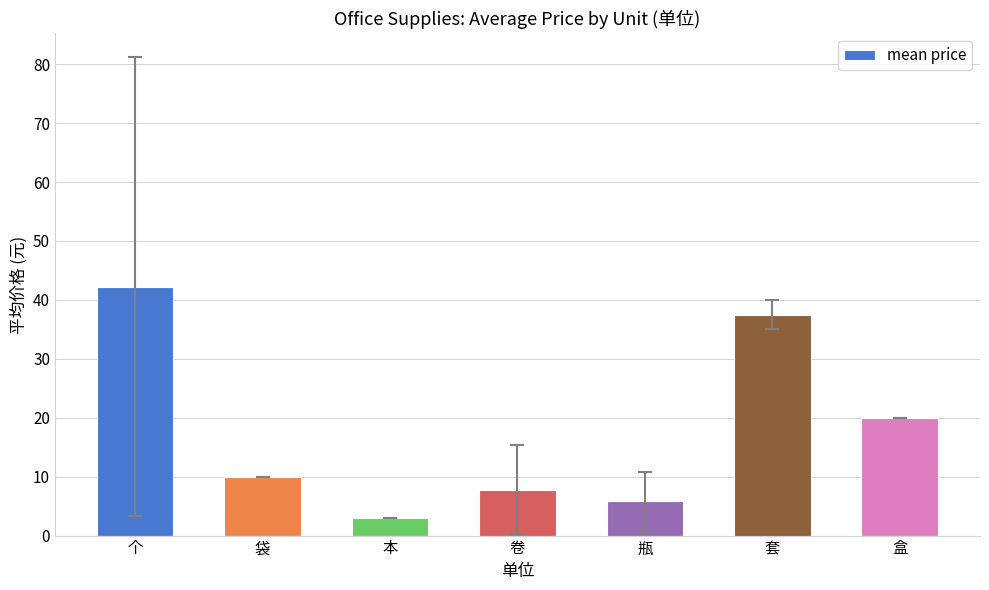

What is the sum of the values at 瓶 and 套?

43.3